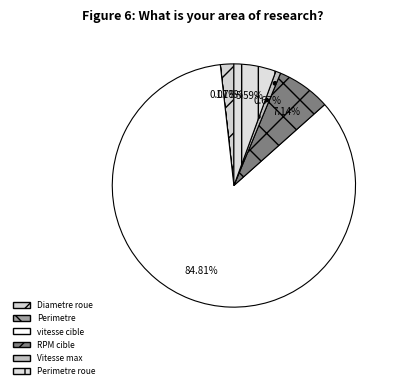

To the nearest percent, what portion does RPM cible represent?

7%